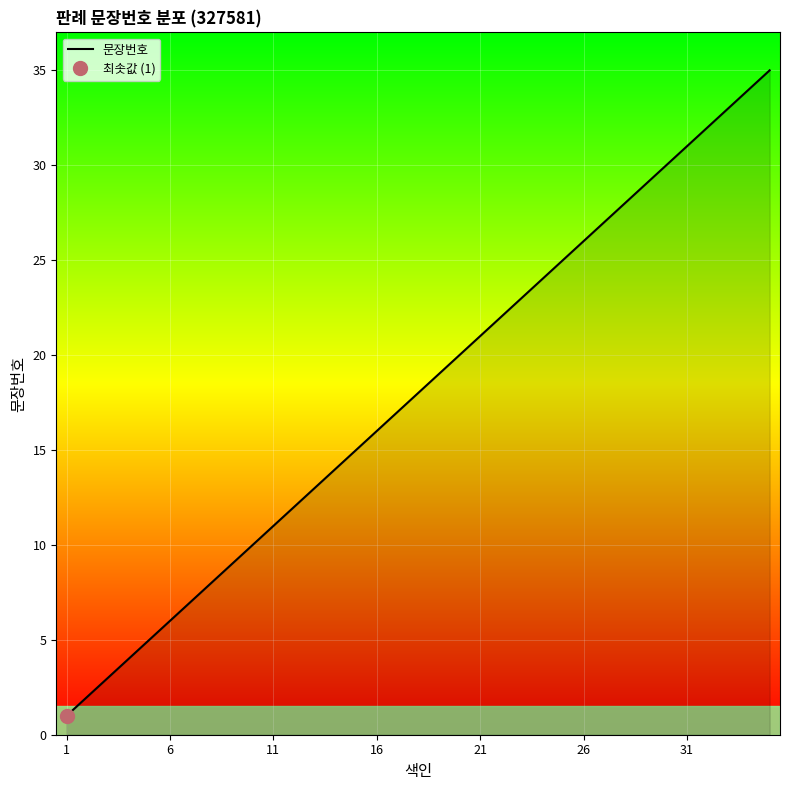

True or false: there are more than 1 points higher than both neighbors.

False